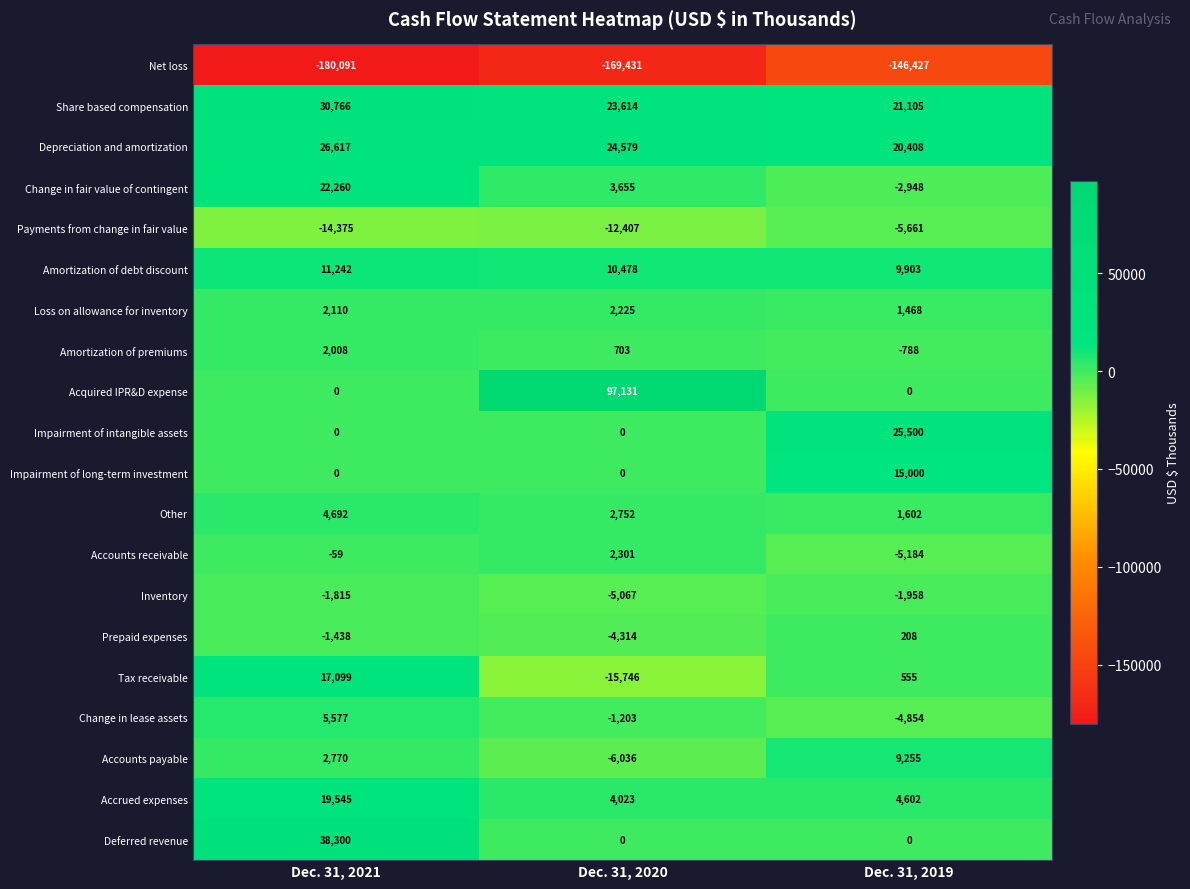

List the series in order of their peak value, highest first.

Acquired IPR&D expense, Deferred revenue, Share based compensation, Depreciation and amortization, Impairment of intangible assets, Change in fair value of contingent, Accrued expenses, Tax receivable, Impairment of long-term investment, Amortization of debt discount, Accounts payable, Change in lease assets, Other, Accounts receivable, Loss on allowance for inventory, Amortization of premiums, Prepaid expenses, Inventory, Payments from change in fair value, Net loss